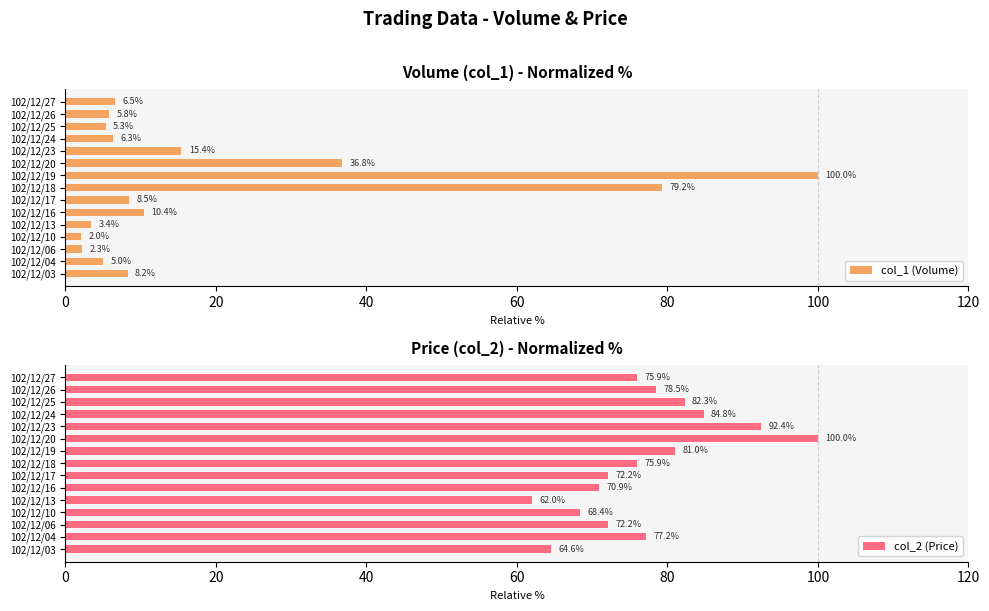

What is the difference between the maximum and minimum values in the col_1 (Volume) series?

98.0